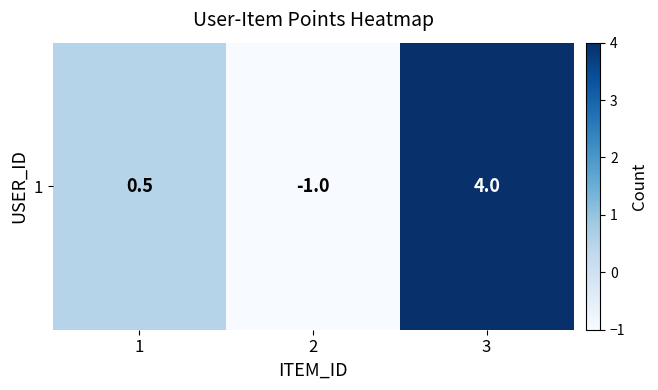

Reading left to right, extract all data points from this chart.

1=0.5	2=-1.0	3=4.0